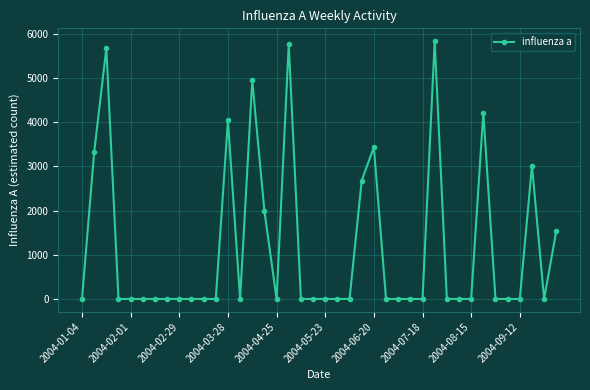

What is the maximum value shown in the chart?

5835.9